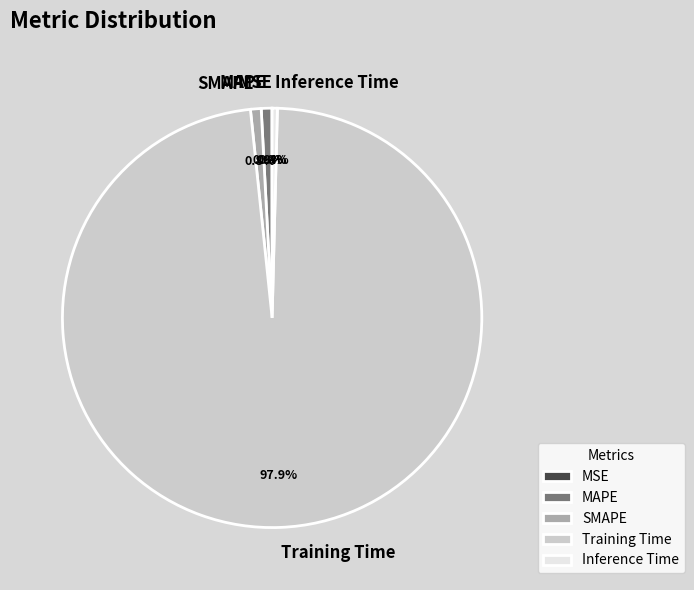

What percentage do Training Time and MAPE together represent?

98.8%